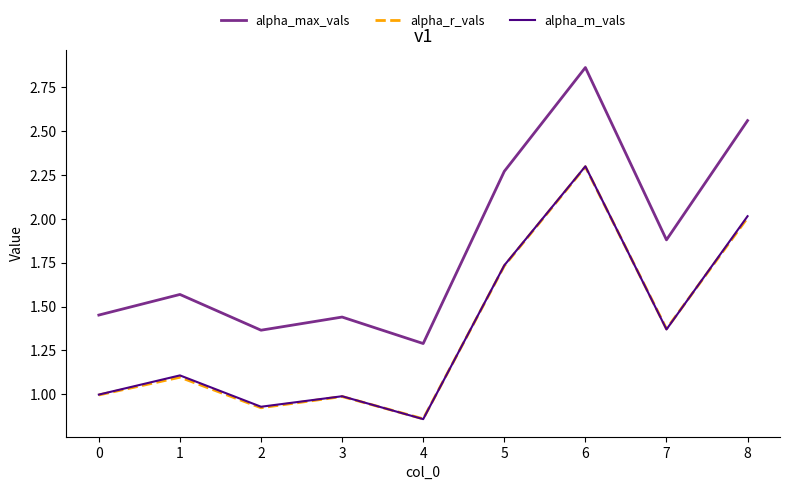

How many categories are shown in the chart?

9